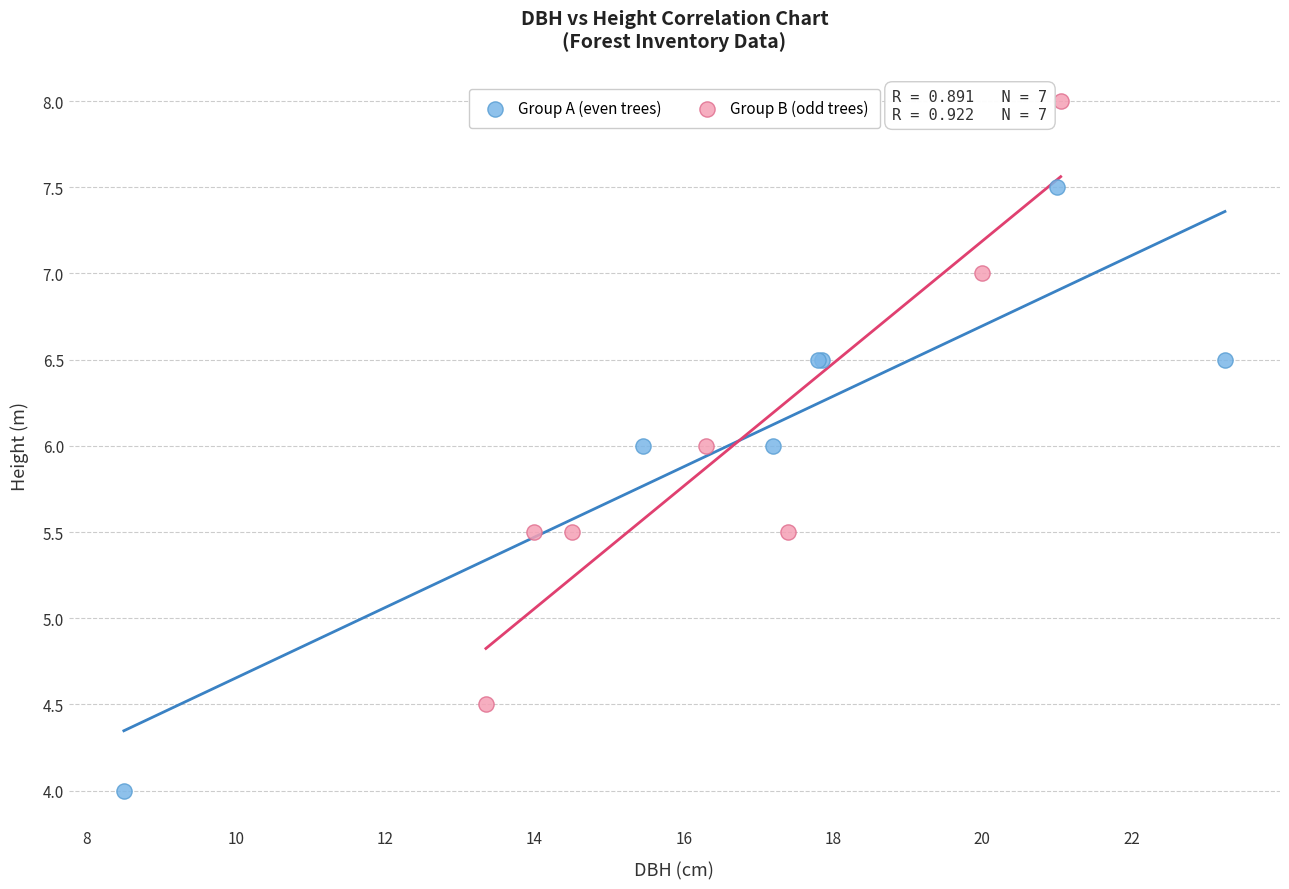

Which series reaches the minimum Y coordinate?

Group A (even trees)